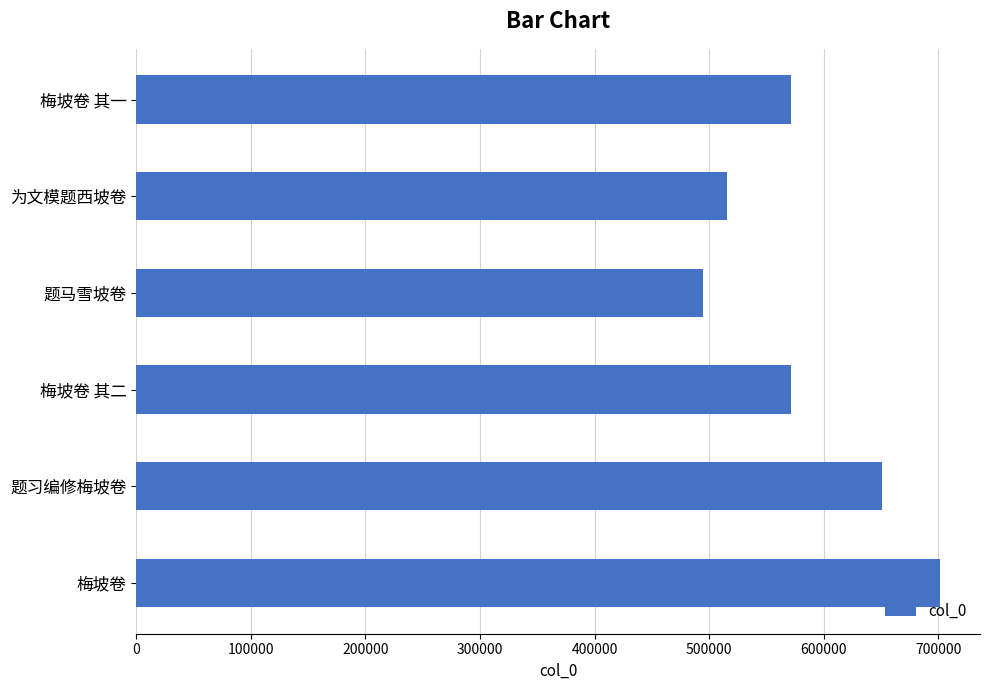

Read the value at 题马雪坡卷, to the nearest 50.

494600